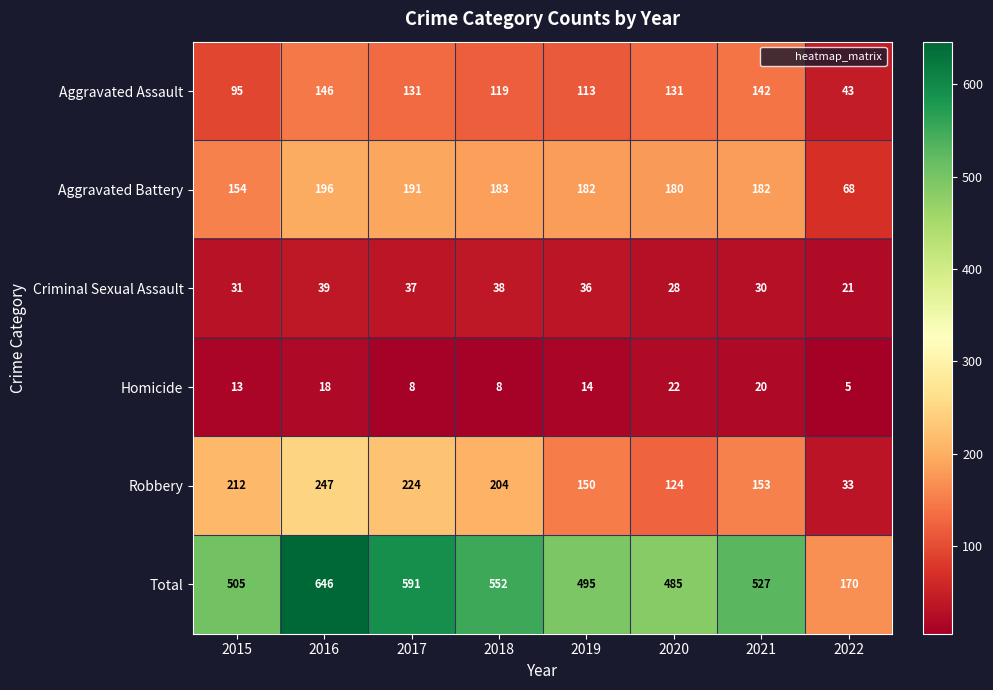

What is the sum of the Aggravated Battery values at 2017 and 2021?

373